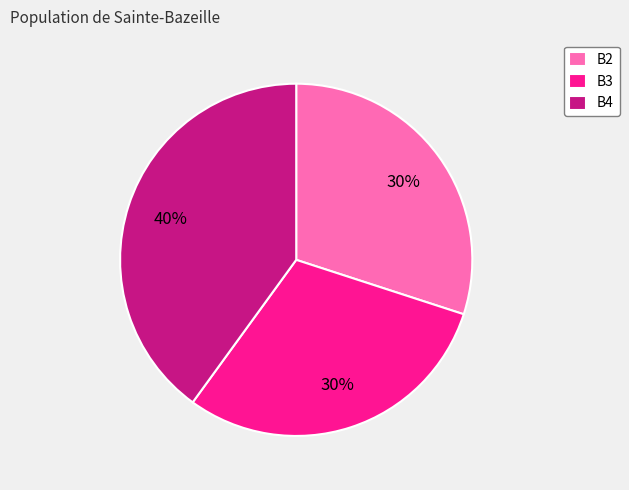

Count the number of slices in the pie.

3